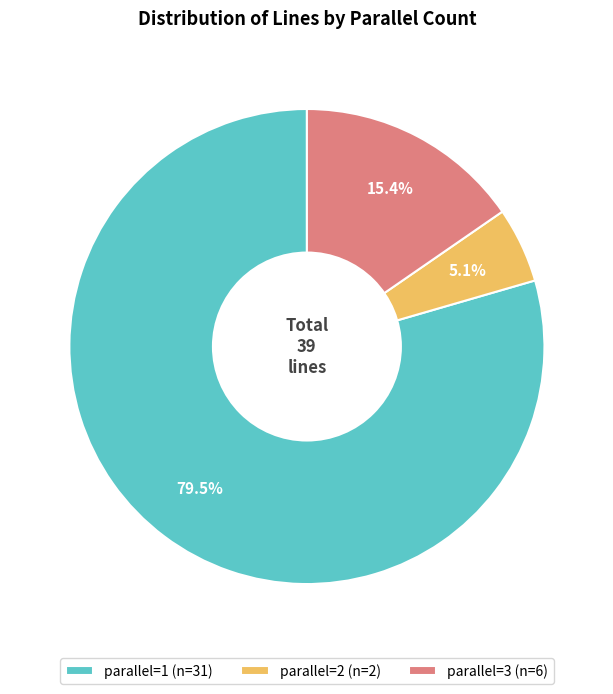

Is the sum of parallel=3 (n=6) and parallel=1 (n=31) greater than half?

Yes